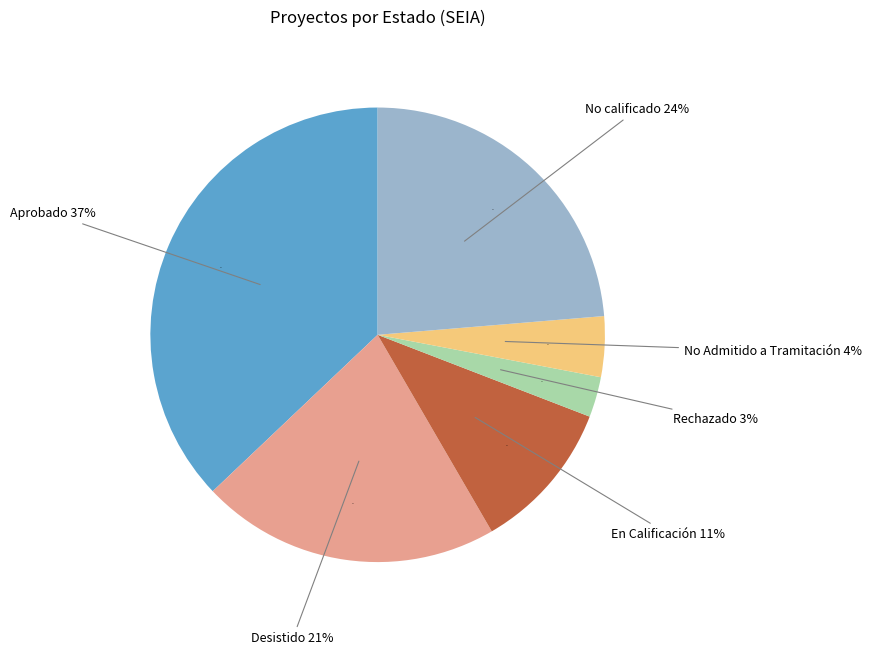

Between Desistido and En Calificación, which is larger?

Desistido